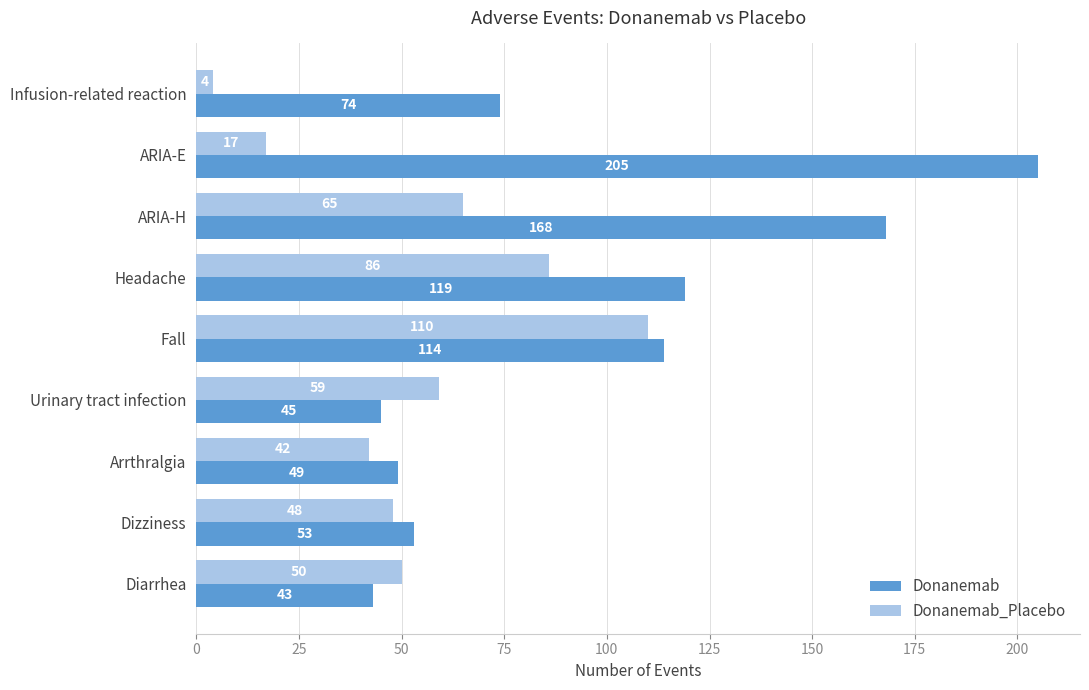

True or false: Donanemab_Placebo has a value of 17 at ARIA-E.

True